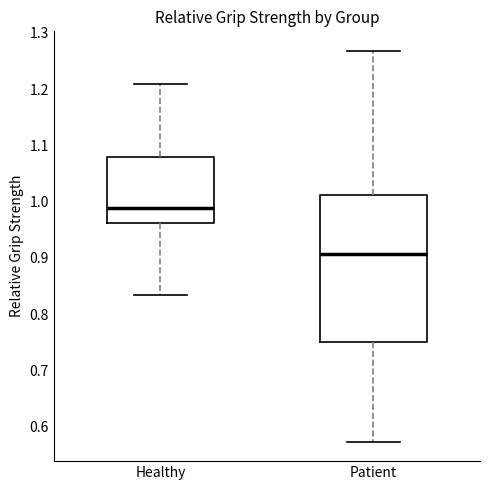

Where is the upper edge of the box for Healthy on the y-axis? The values are not printed on the chart, so give them approximately, as read against the axis.

1.08